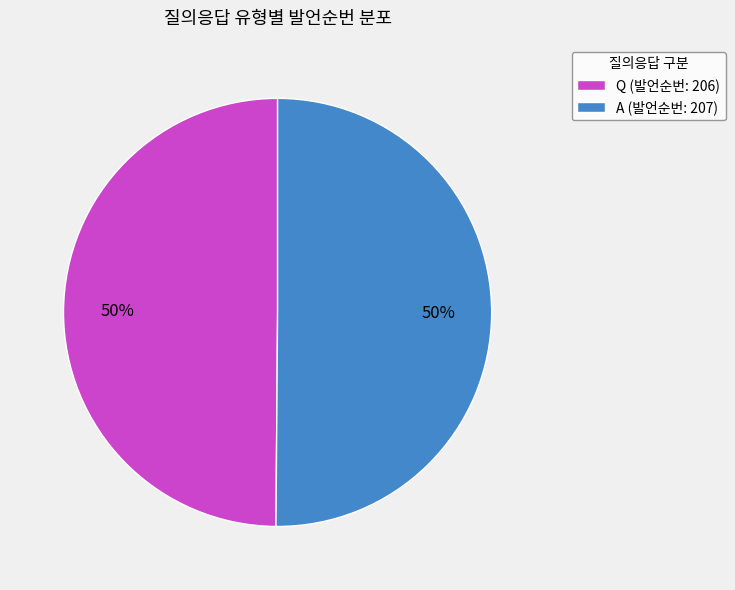

To the nearest percent, what is the combined percentage of Q (발언순번: 206) and A (발언순번: 207)?

100%